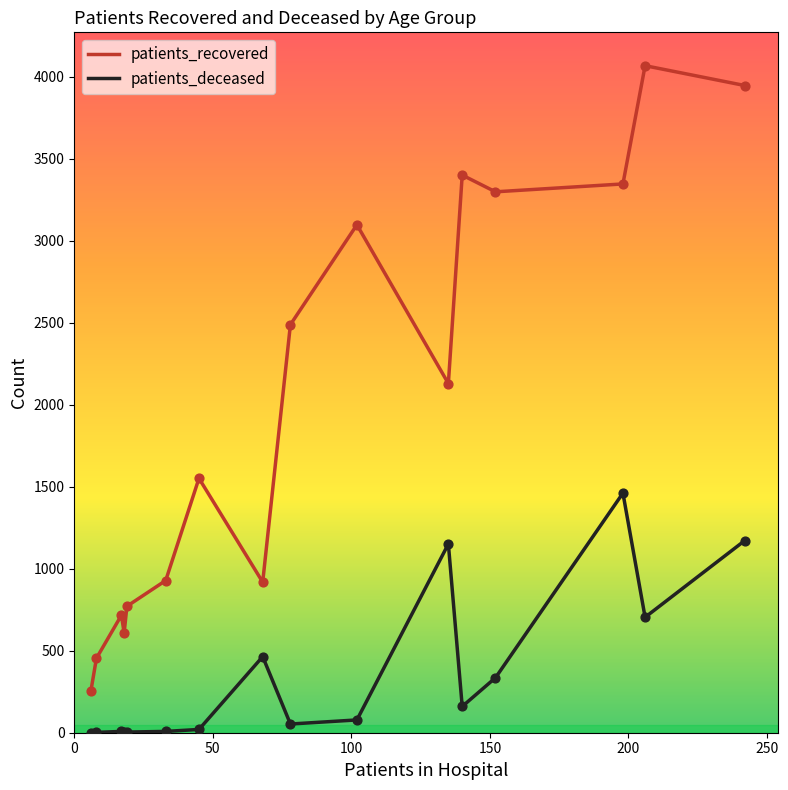

Which series has the largest range (max minus min)?

patients_recovered